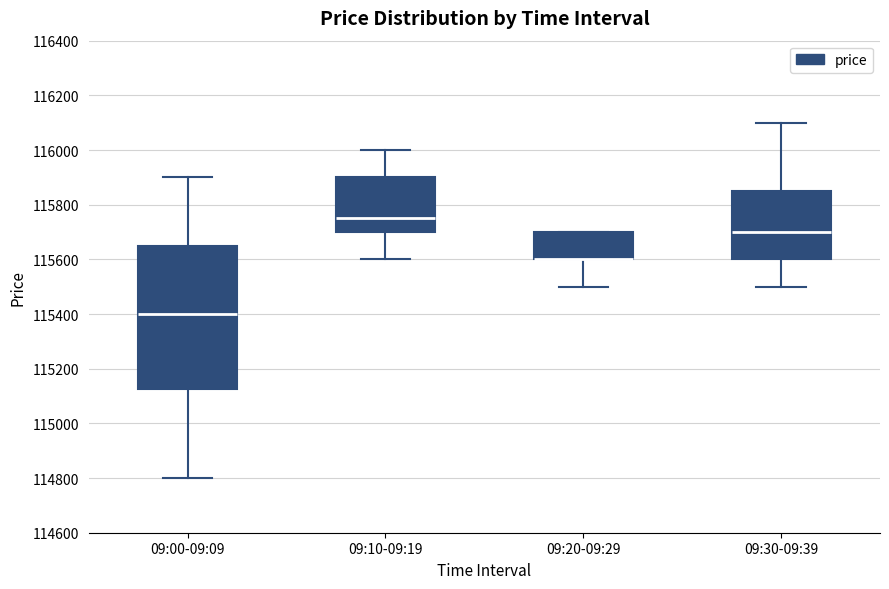

Where is the lower edge of the box for 09:20-09:29 on the y-axis? The values are not printed on the chart, so give them approximately, as read against the axis.

115600